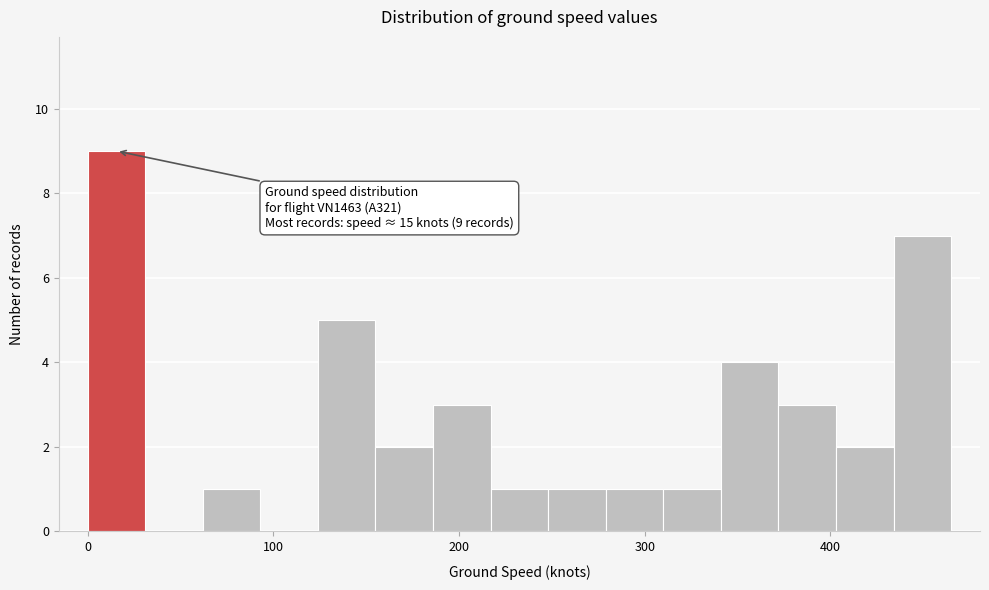

Read against the x-axis, roughly where is the centre of the tallest bar?

20